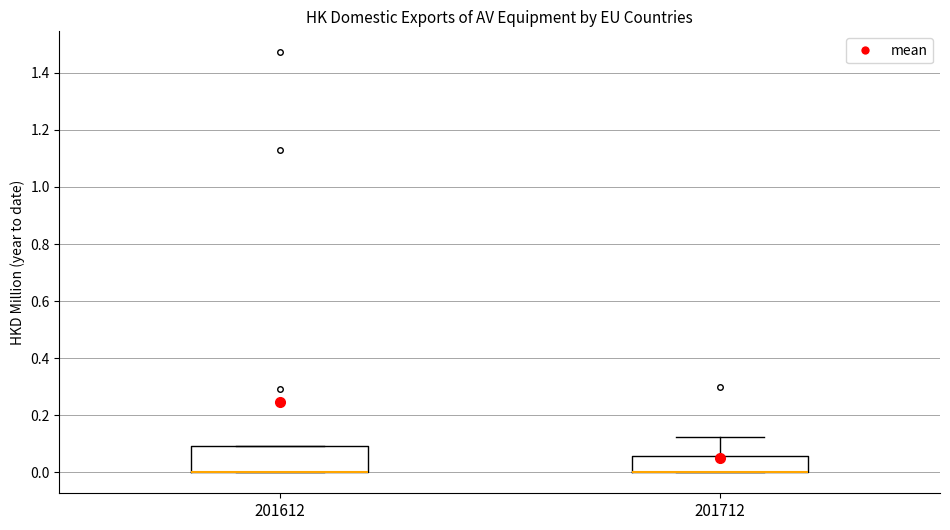

Which box is the tallest, from its lower edge to its upper edge?

201612